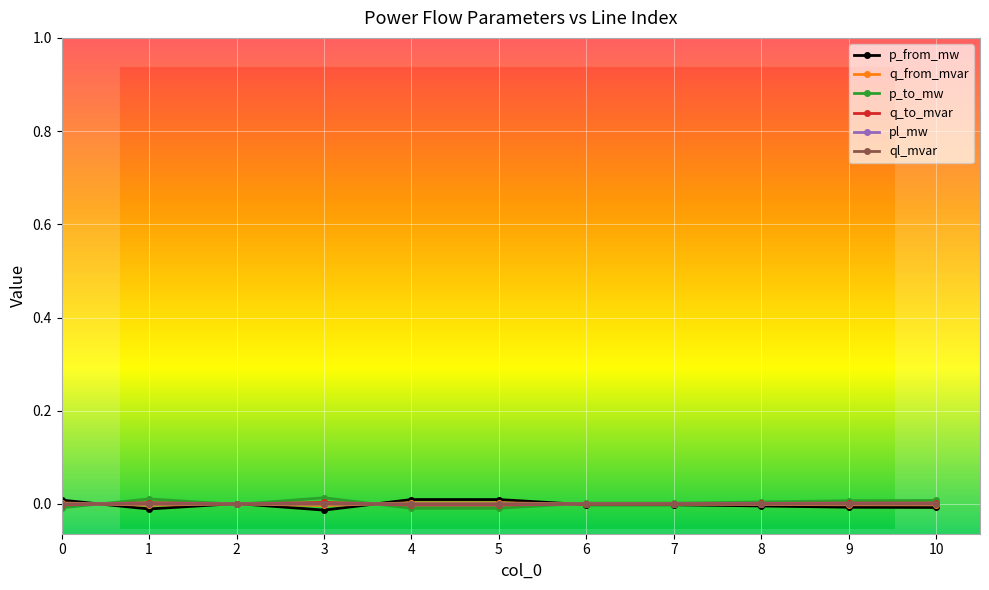

How many distinct data groups are displayed?

6